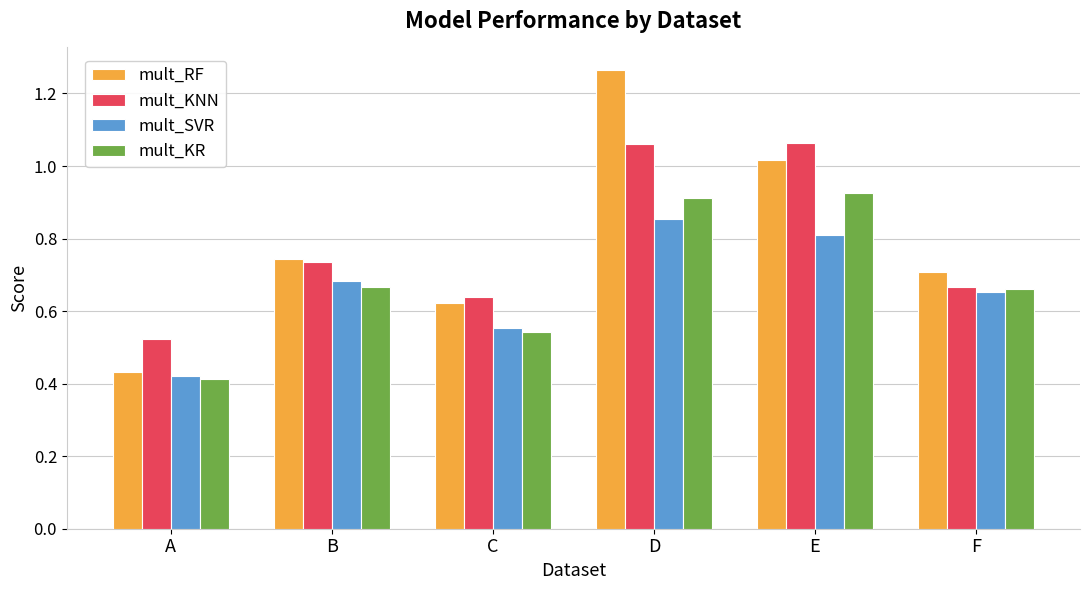

What are all the series names shown in the legend?

mult_RF, mult_KNN, mult_SVR, mult_KR